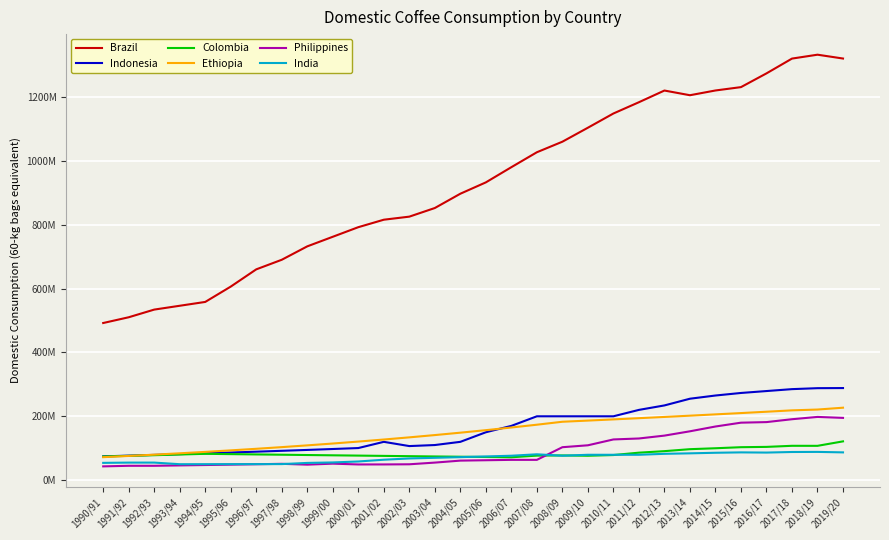

The value of India at 2008/09 is 76500000. True or false?

True